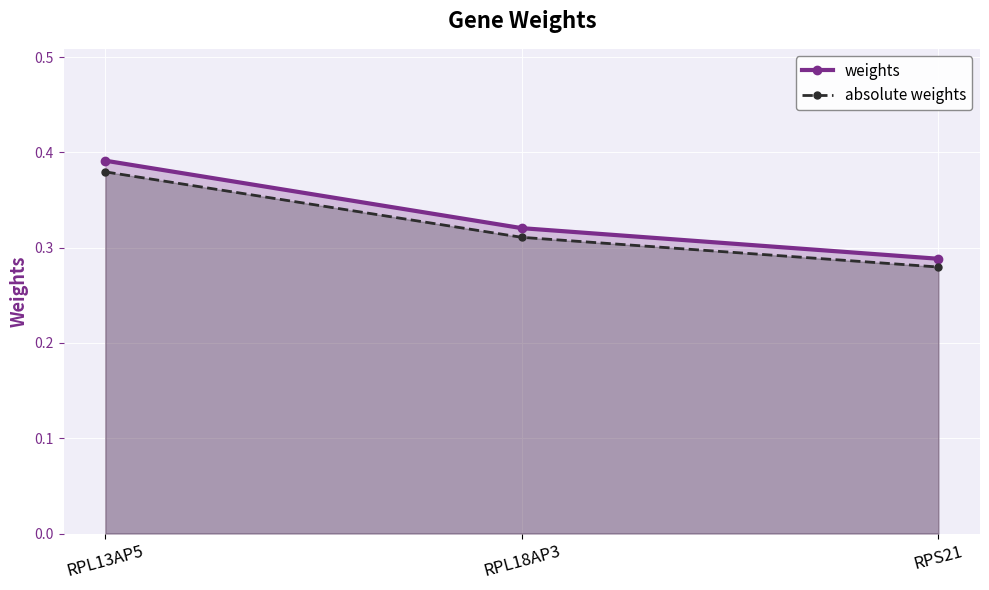

Reading left to right, transcribe all the data shown in this chart.

weights: RPL13AP5=0.4	RPL18AP3=0.3	RPS21=0.3
absolute weights: RPL13AP5=0.4	RPL18AP3=0.3	RPS21=0.3